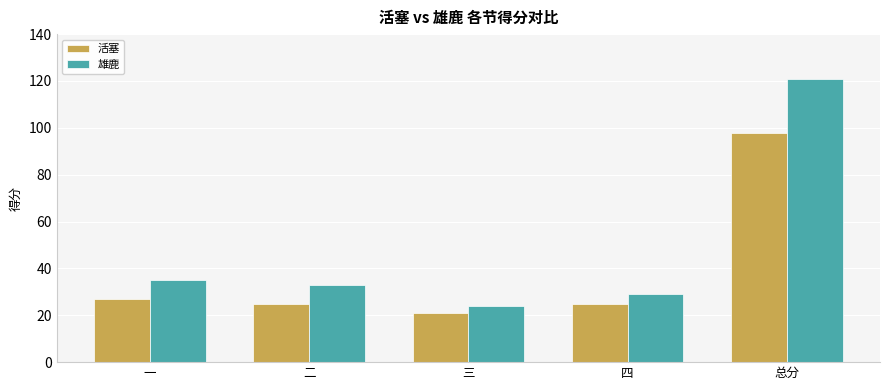

What is the average value of the 雄鹿 series?

48